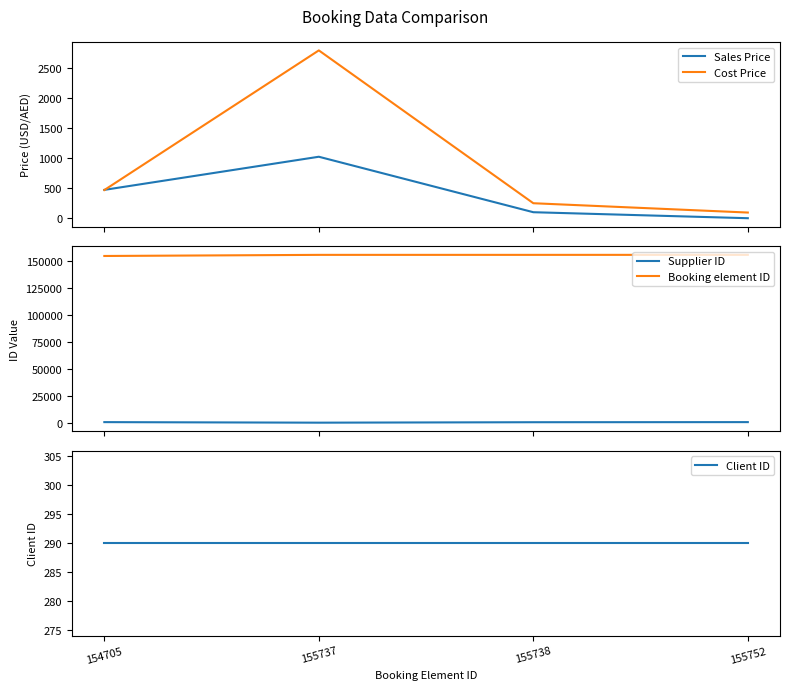

What is the sum of all Supplier ID values?

1702